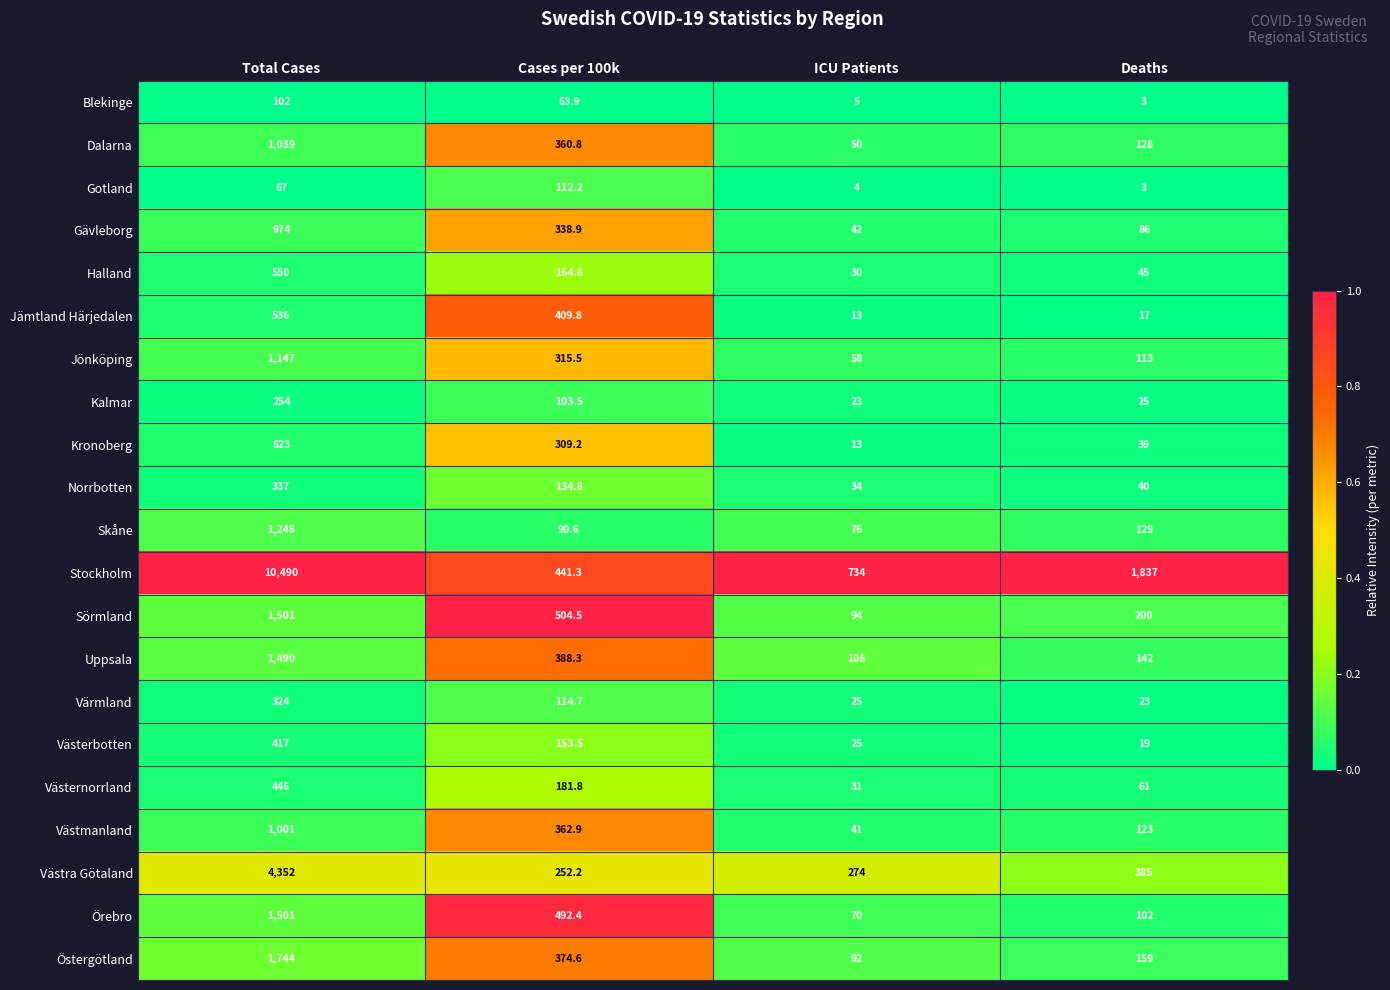

Which series changed the most between Cases per 100k and Deaths?

Stockholm